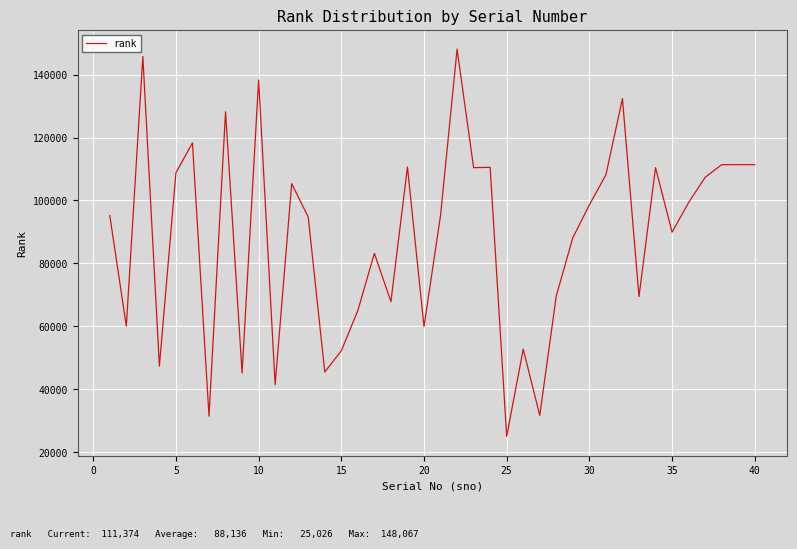

What is the smallest value displayed?

25026